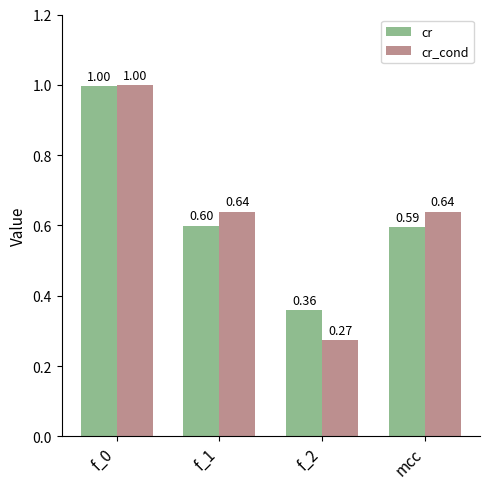

What is the difference between the maximum and minimum values in the cr series?

0.6